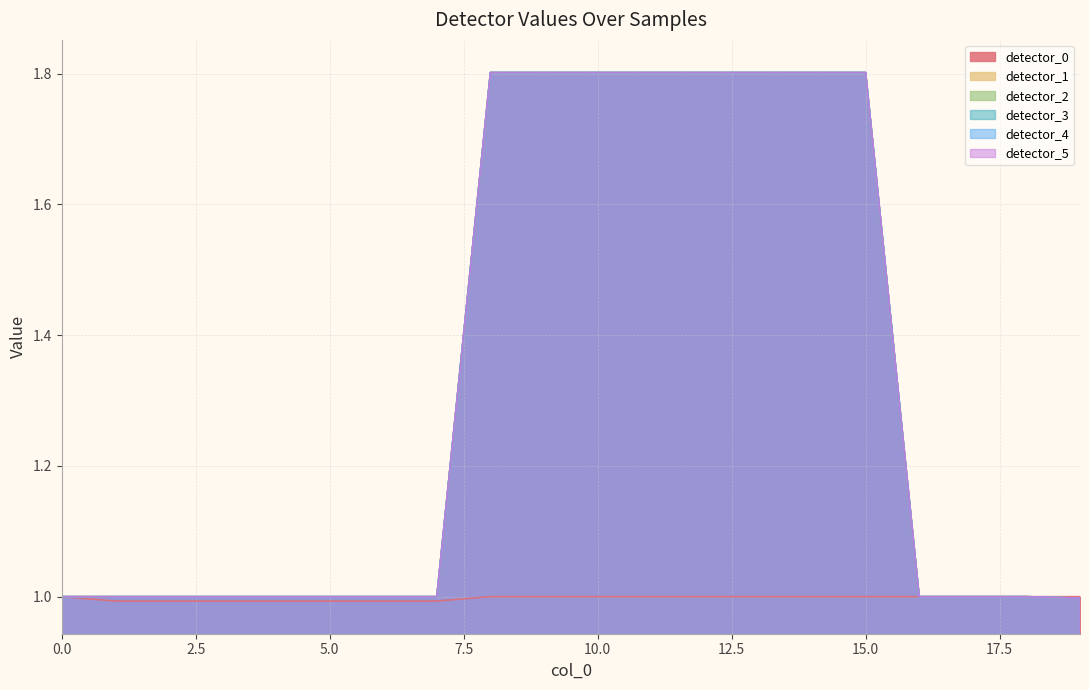

Which category has the lowest value in the detector_5 series?

19